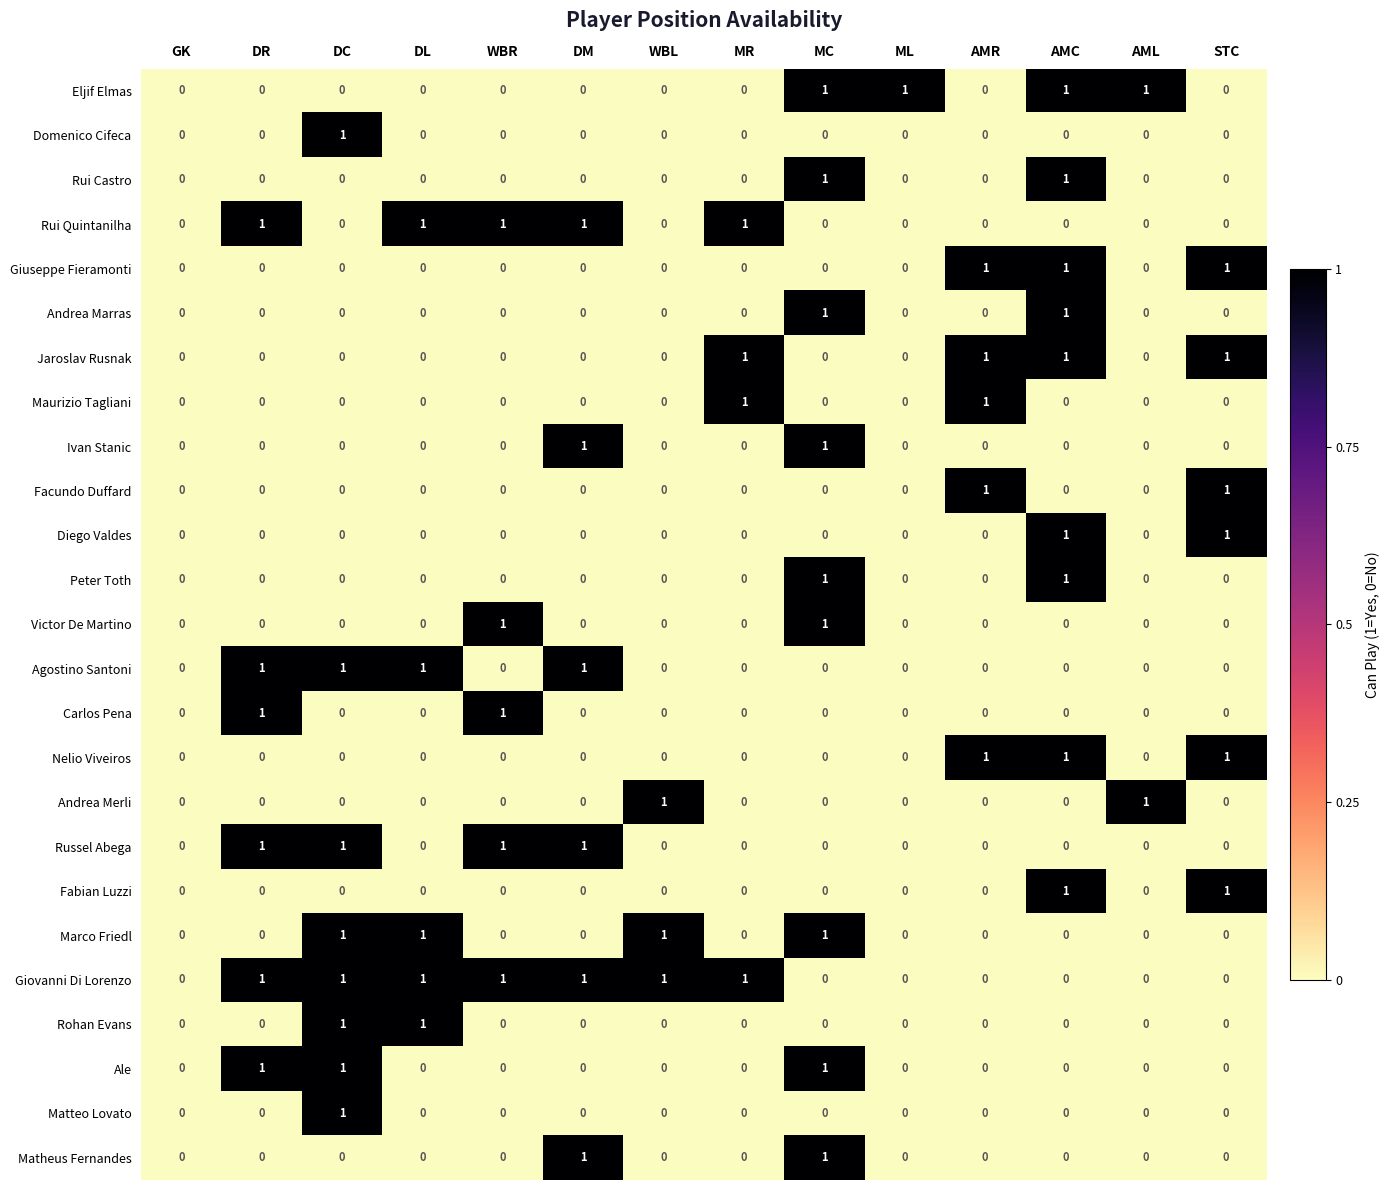

The Rui Castro series shows 0 at DM. True or false?

True